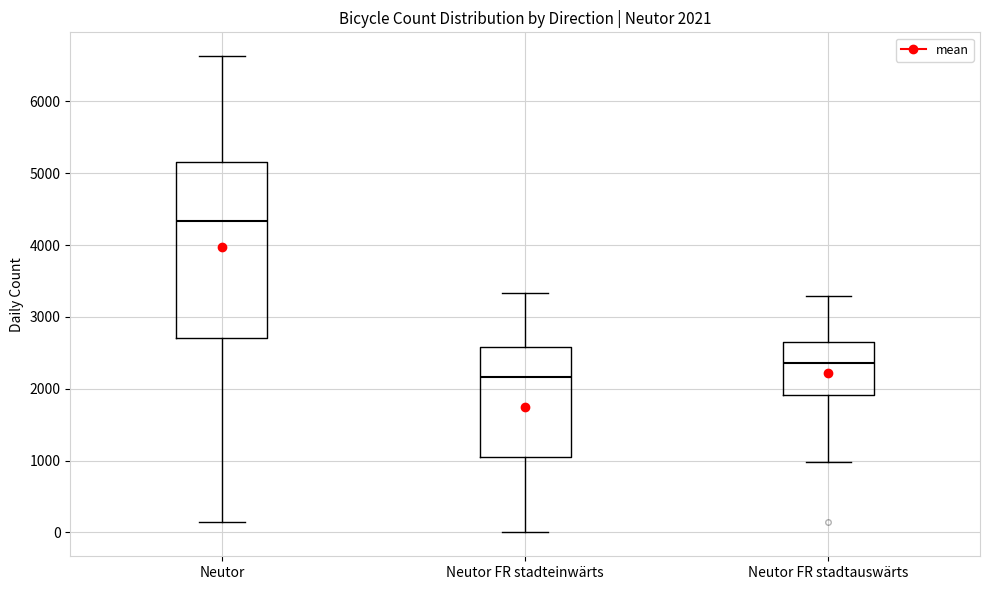

Which box's median line is the lowest?

Neutor FR stadteinwärts